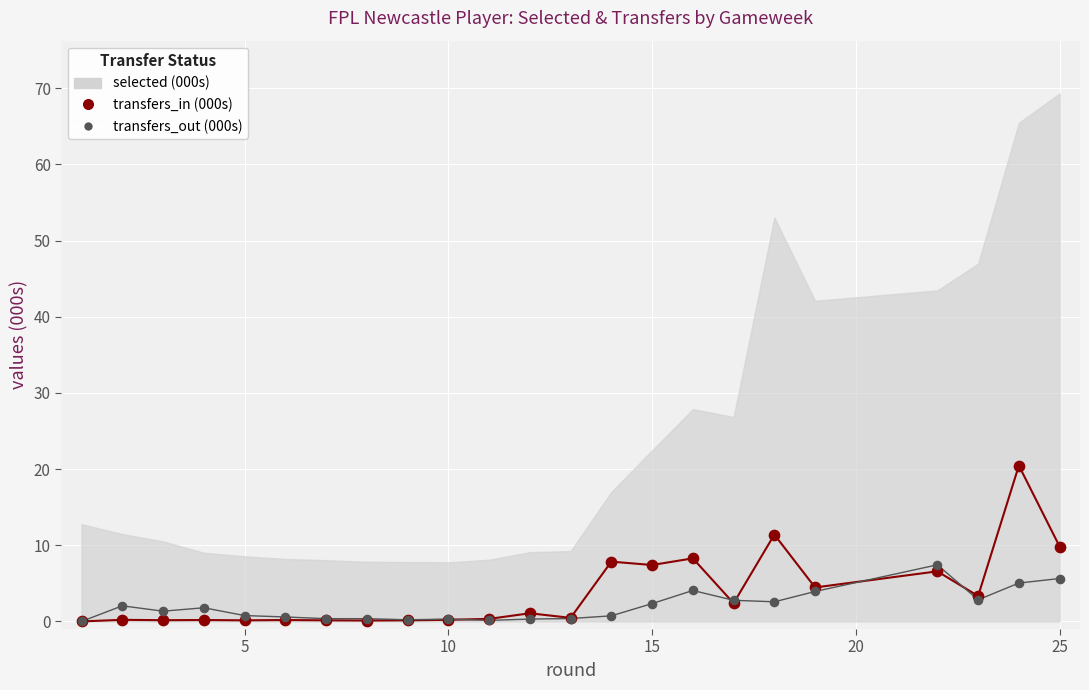

Is the value of transfers_in pts at 12 greater than the value of transfers_in (000s) at 8?

Yes